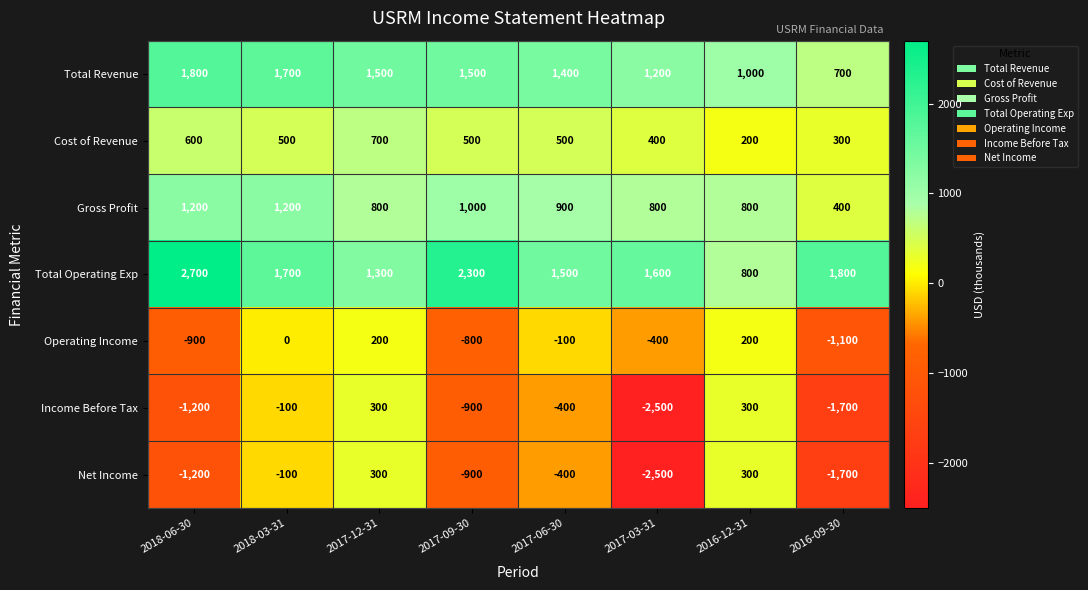

What is the total value across all series at 2017-09-30?

2700